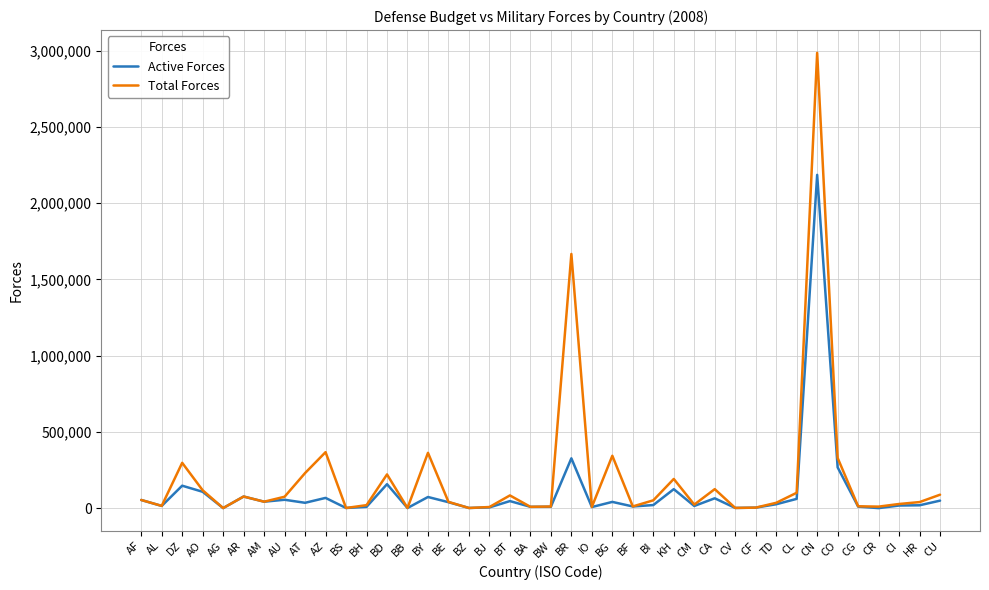

At which category does Total Forces reach its first local valley?

AL